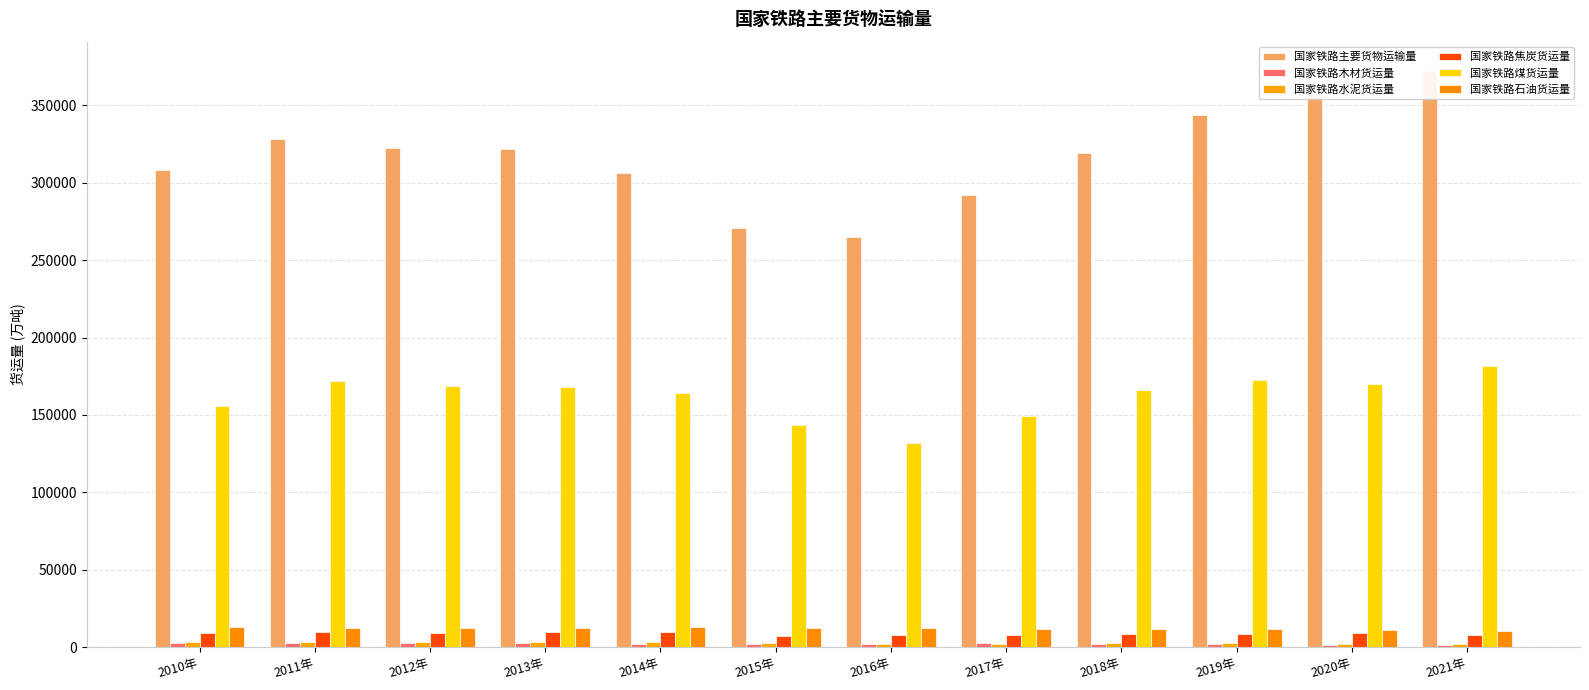

What is the sum of all 国家铁路焦炭货运量 values?

105648.7